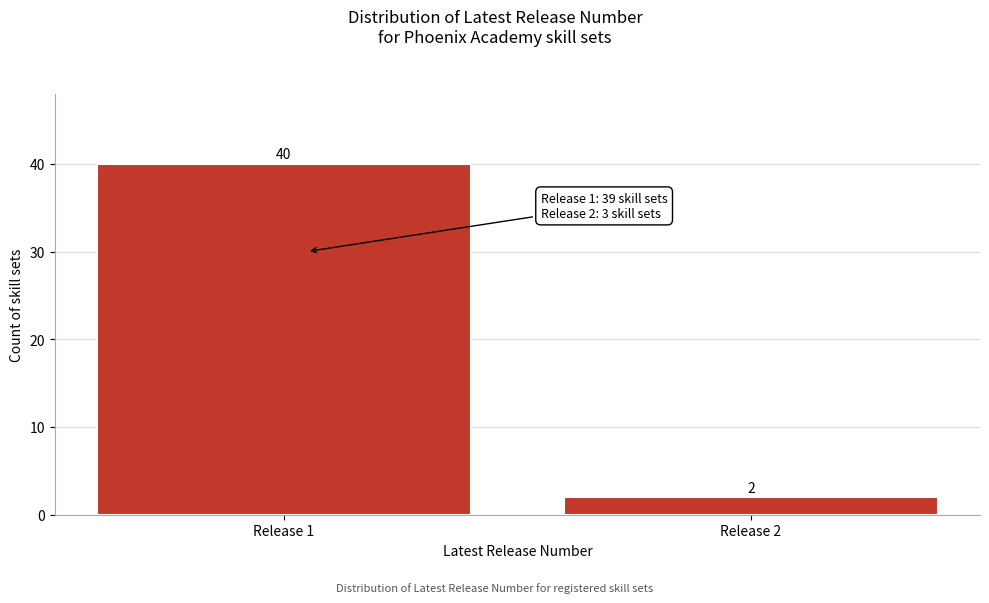

Reading right to left, extract all data points from this chart.

Release 2=2	Release 1=40